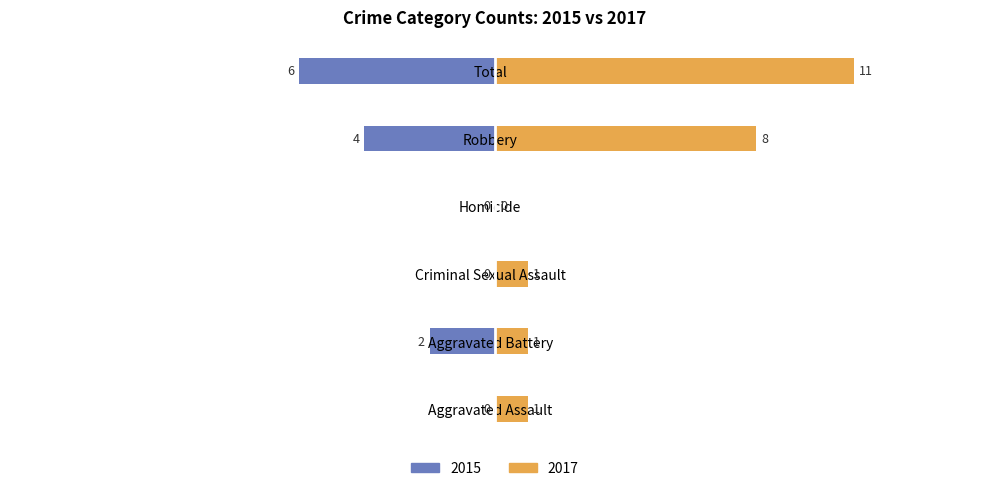

The 2015 series shows 4 at Robbery. True or false?

True